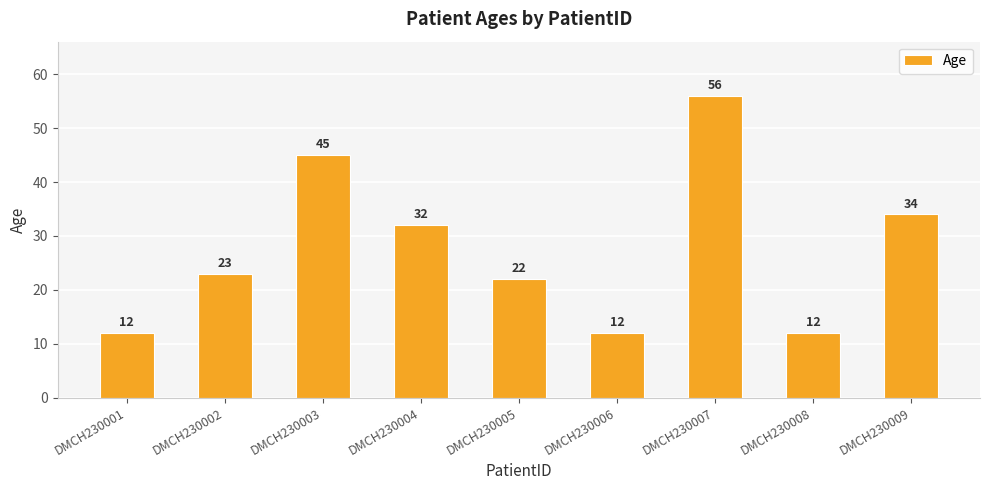

Reading left to right, list all the values displayed in this chart.

DMCH230001=12	DMCH230002=23	DMCH230003=45	DMCH230004=32	DMCH230005=22	DMCH230006=12	DMCH230007=56	DMCH230008=12	DMCH230009=34